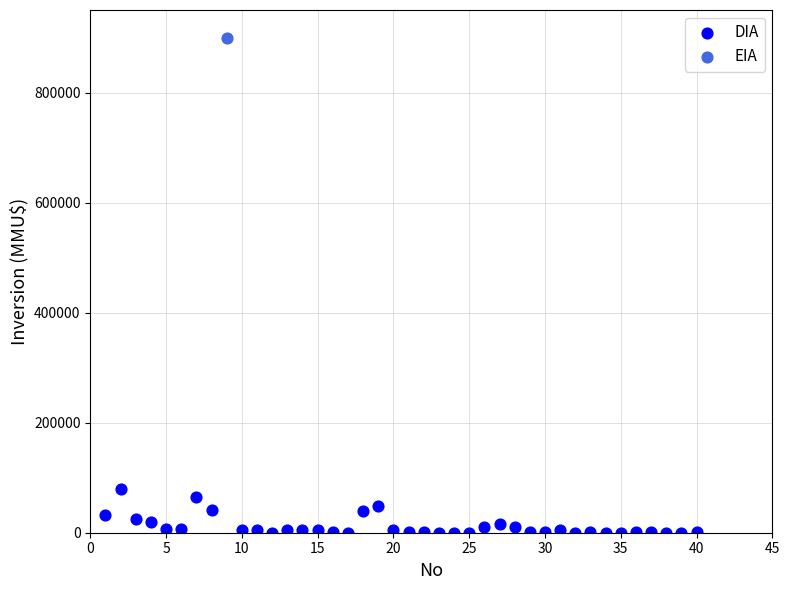

What are all the series names shown in the legend?

DIA, EIA